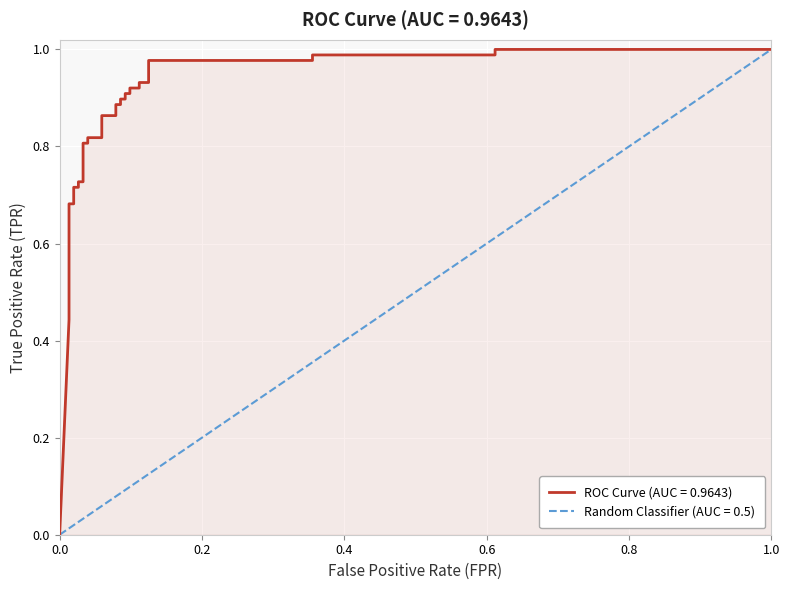

Reading right to left, transcribe all the data shown in this chart.

tpr: 34=1.0	33=1.0	32=1.0	31=1.0	30=1.0	29=1.0	28=0.9	27=0.9	26=0.9	25=0.9	24=0.9	23=0.9	22=0.9	21=0.9	20=0.9	19=0.9	18=0.9	17=0.9	16=0.8	15=0.8	14=0.8	13=0.8	12=0.7	11=0.7	10=0.7	9=0.7	8=0.7	7=0.7	6=0.6	5=0.5	4=0.5	3=0.5	2=0.5	1=0.4	0=0.0
roc_auc: 34=1.0	33=1.0	32=1.0	31=1.0	30=1.0	29=1.0	28=1.0	27=1.0	26=1.0	25=1.0	24=1.0	23=1.0	22=1.0	21=1.0	20=1.0	19=1.0	18=1.0	17=1.0	16=1.0	15=1.0	14=1.0	13=1.0	12=1.0	11=1.0	10=1.0	9=1.0	8=1.0	7=1.0	6=1.0	5=1.0	4=1.0	3=1.0	2=1.0	1=1.0	0=1.0
fpr: 34=1.0	33=0.6	32=0.6	31=0.4	30=0.4	29=0.1	28=0.1	27=0.1	26=0.1	25=0.1	24=0.1	23=0.1	22=0.1	21=0.1	20=0.1	19=0.1	18=0.1	17=0.1	16=0.1	15=0.0	14=0.0	13=0.0	12=0.0	11=0.0	10=0.0	9=0.0	8=0.0	7=0.0	6=0.0	5=0.0	4=0.0	3=0.0	2=0.0	1=0.0	0=0.0